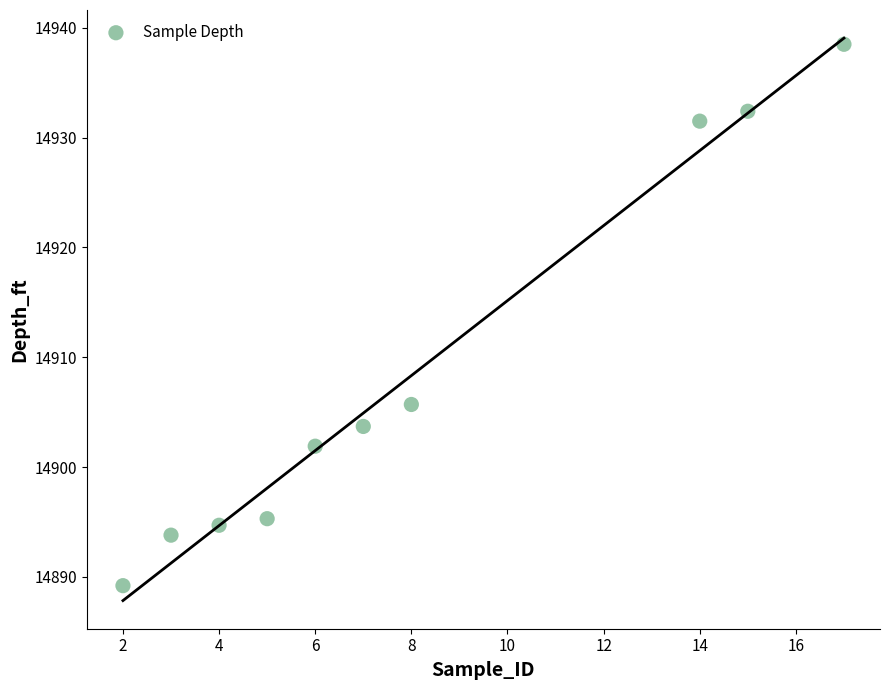

What is the average Y value?

14908.7